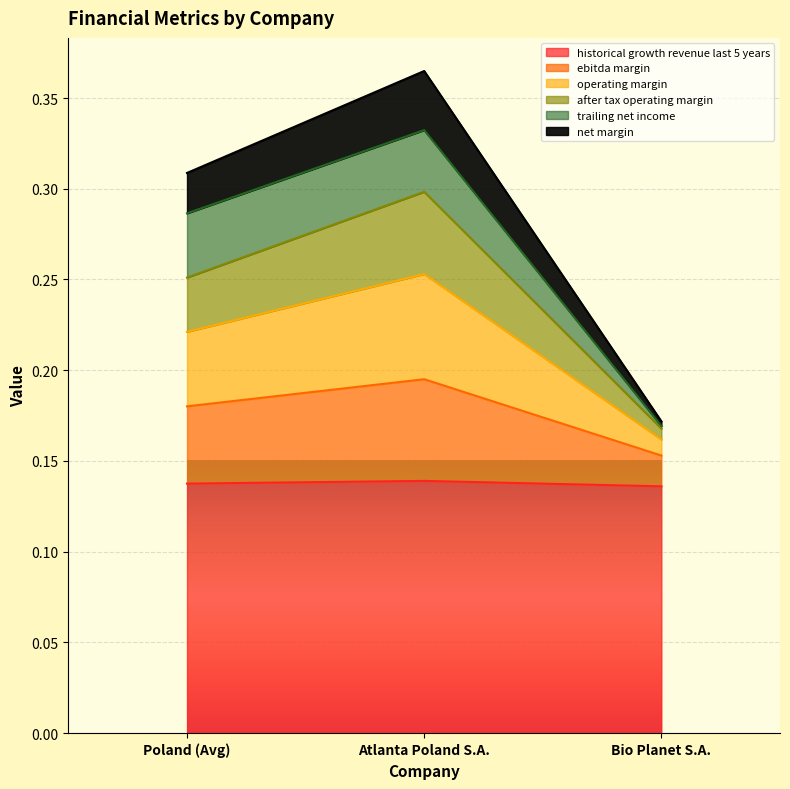

At which category is the sum across all series the highest?

Atlanta Poland S.A.